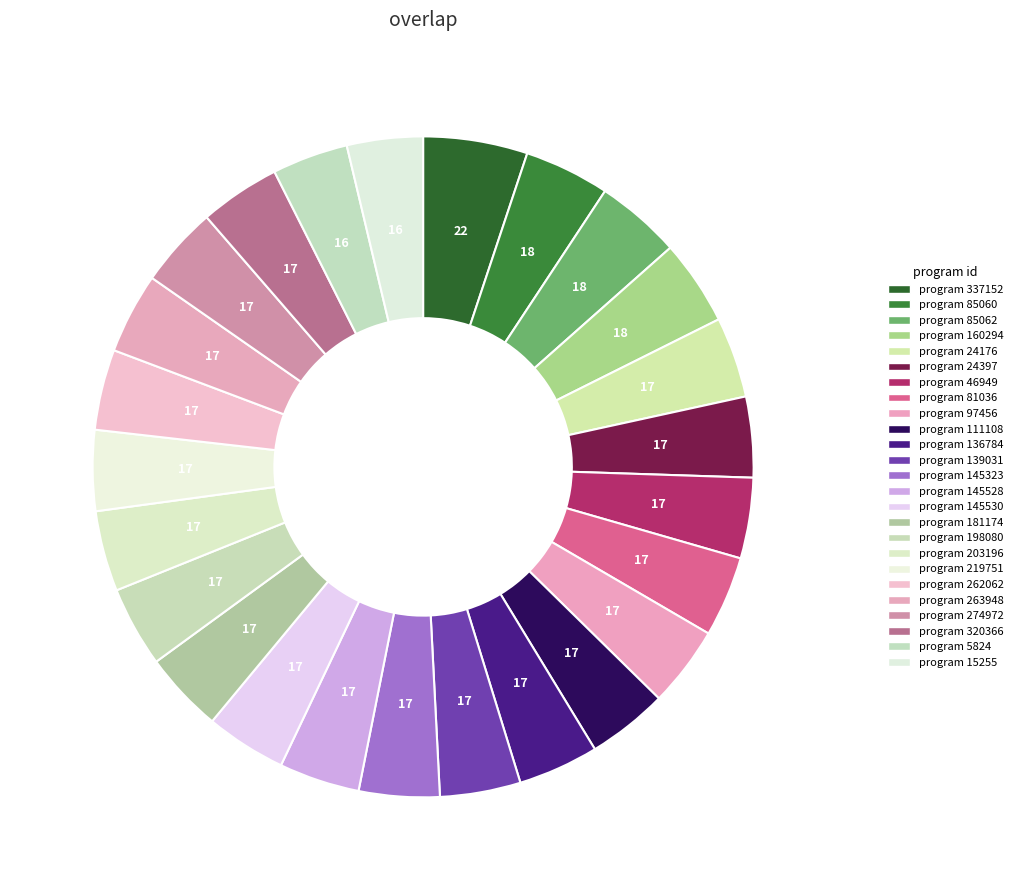

What is the largest slice in the pie chart?

337152